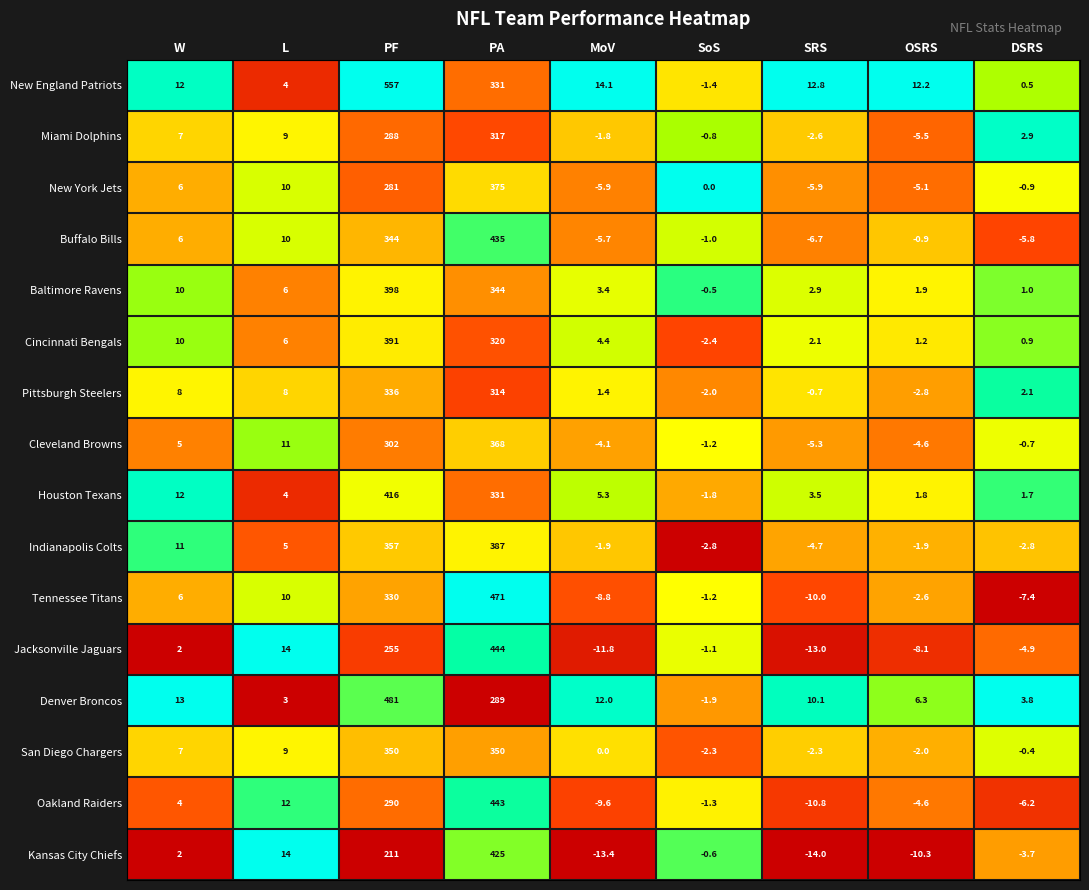

What is the difference between the maximum and minimum values in the Houston Texans series?

417.8